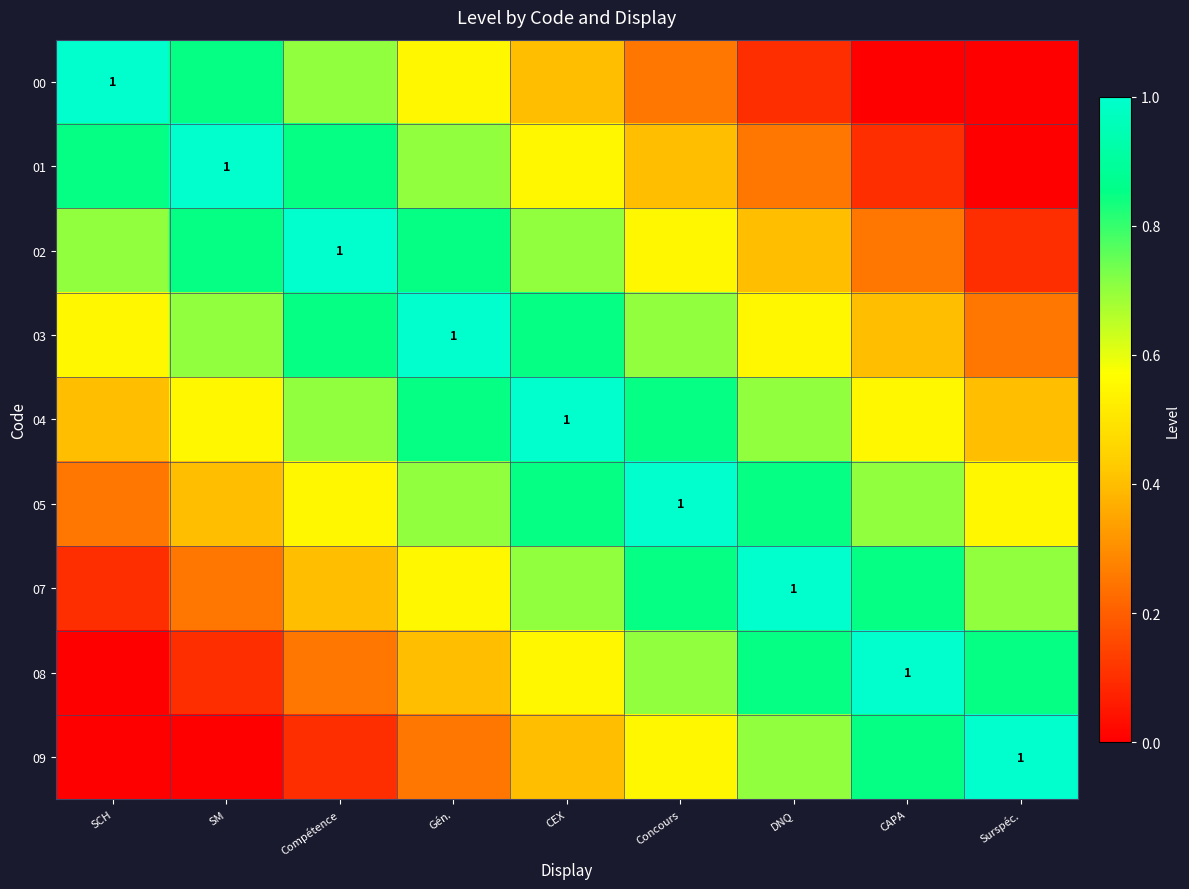

What is the minimum value for 04?

0.4